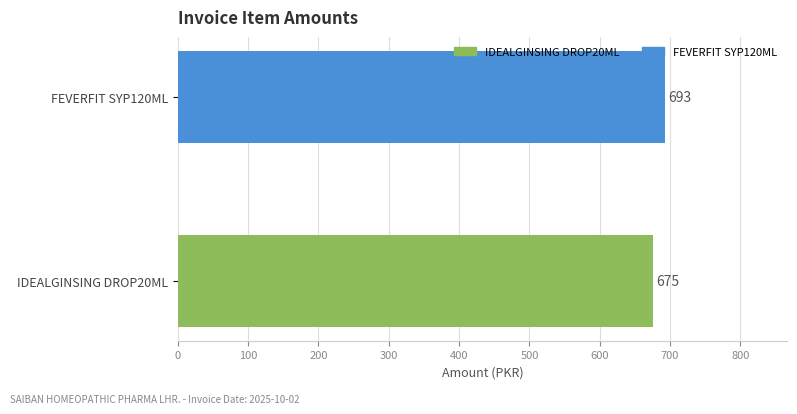

The value at IDEALGINSING DROP20ML is 462. True or false?

False